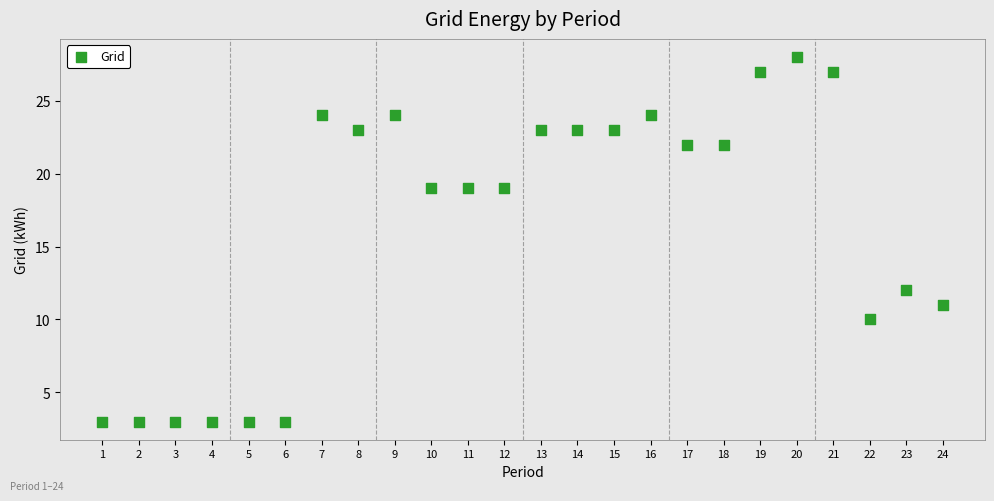

What Y value in the scatter plot is closest to 15?

12